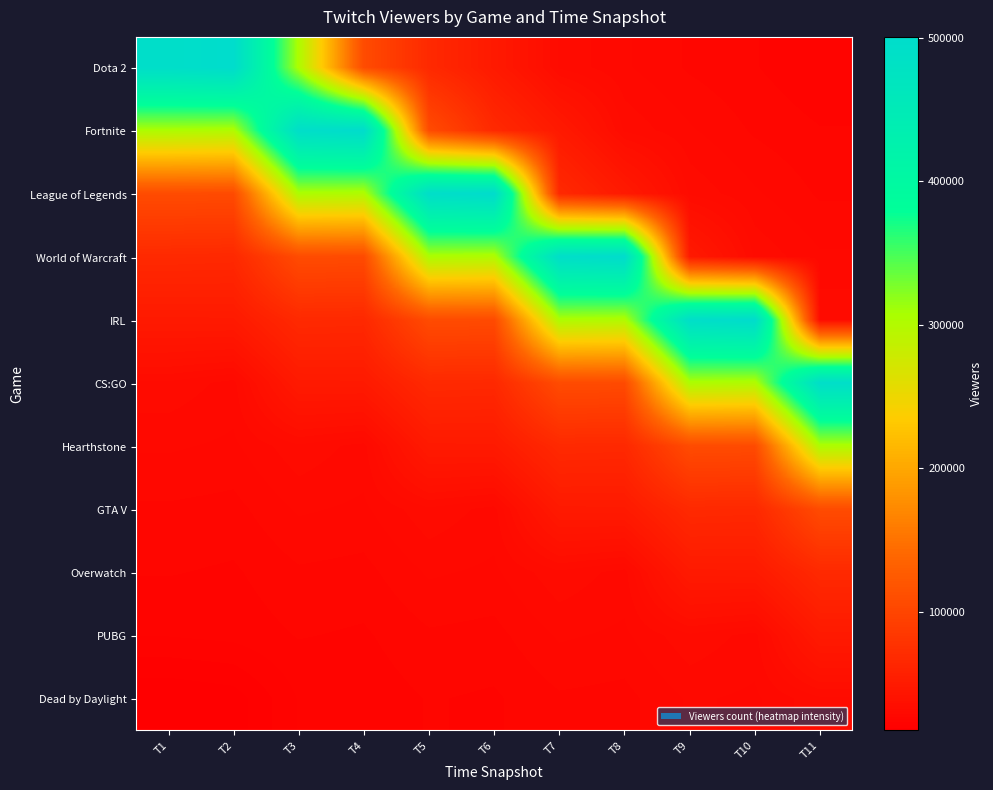

What is the spread (max minus min) of values at T7?

466486